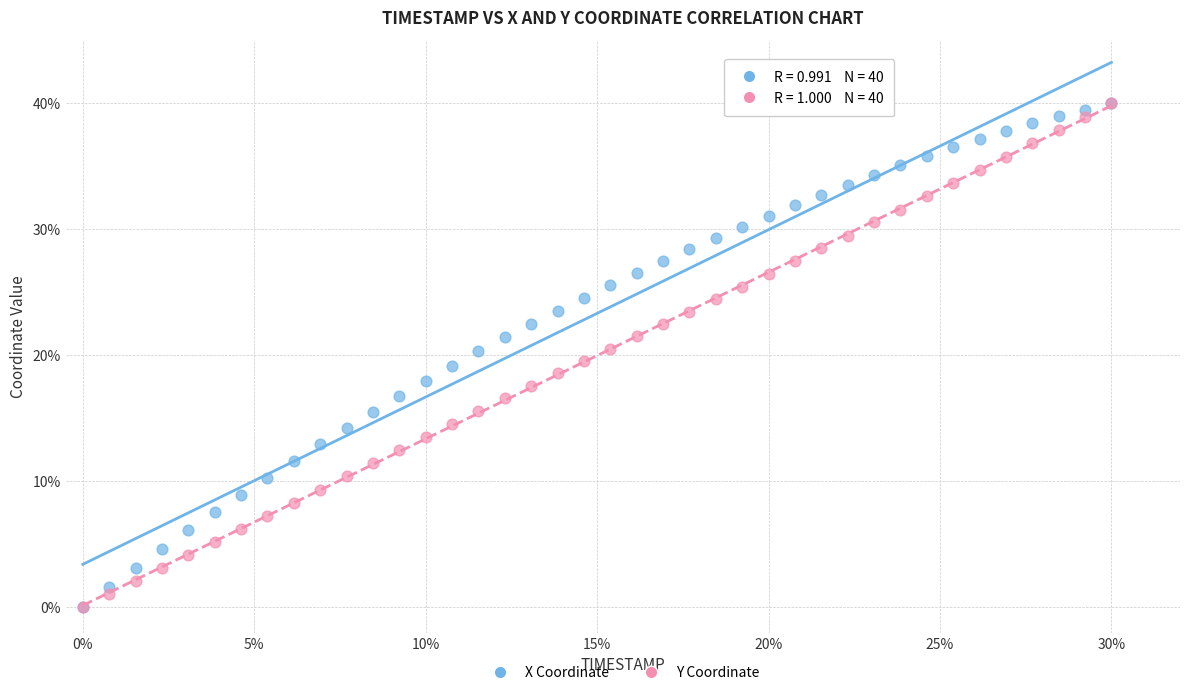

What are all the series names shown in the legend?

X Coordinate, Y Coordinate